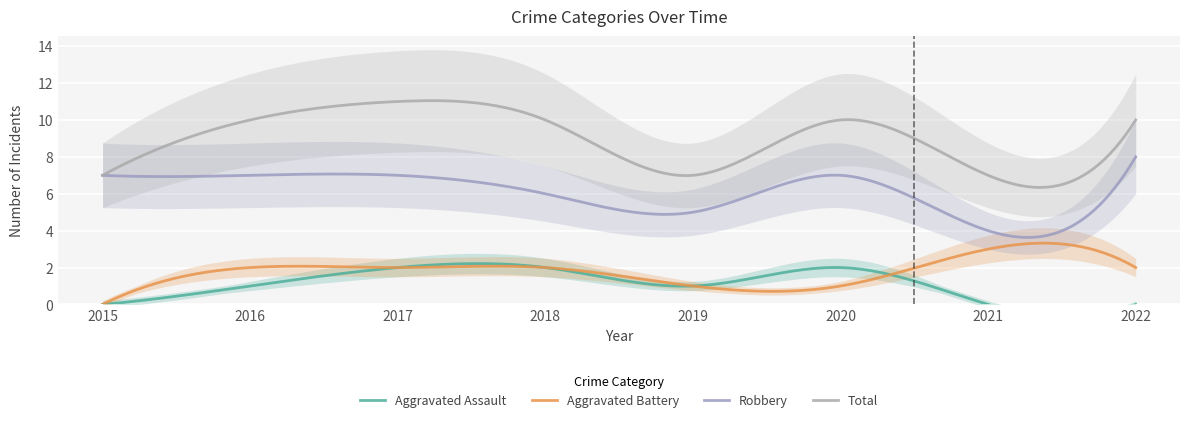

Reading left to right, transcribe all the data shown in this chart.

Aggravated Assault: 0	1	2	2	1	2	0	0
Aggravated Battery: 0	2	2	2	1	1	3	2
Robbery: 7	7	7	6	5	7	4	8
Total: 7	10	11	10	7	10	7	10